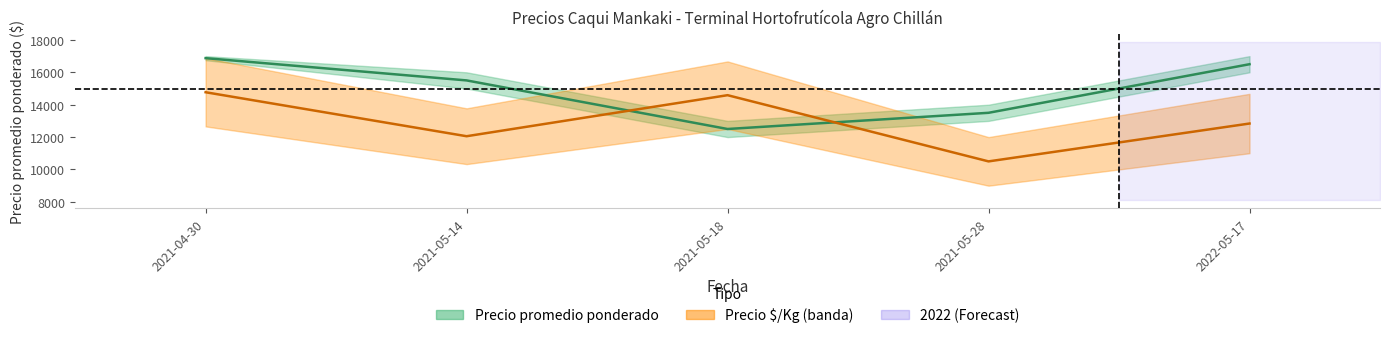

Which category has the lowest value across all series?

2021-05-28